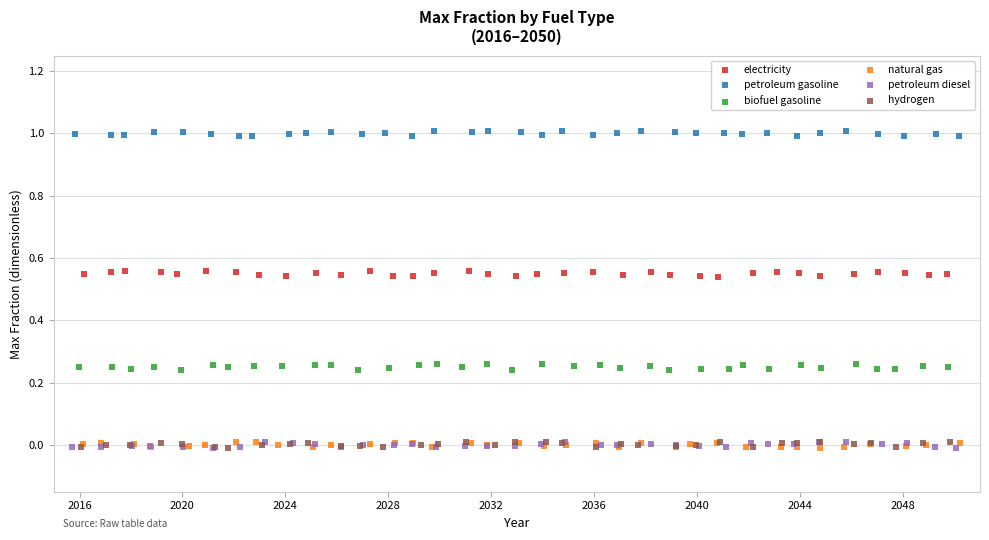

What are all the series names shown in the legend?

electricity, petroleum gasoline, biofuel gasoline, natural gas, petroleum diesel, hydrogen